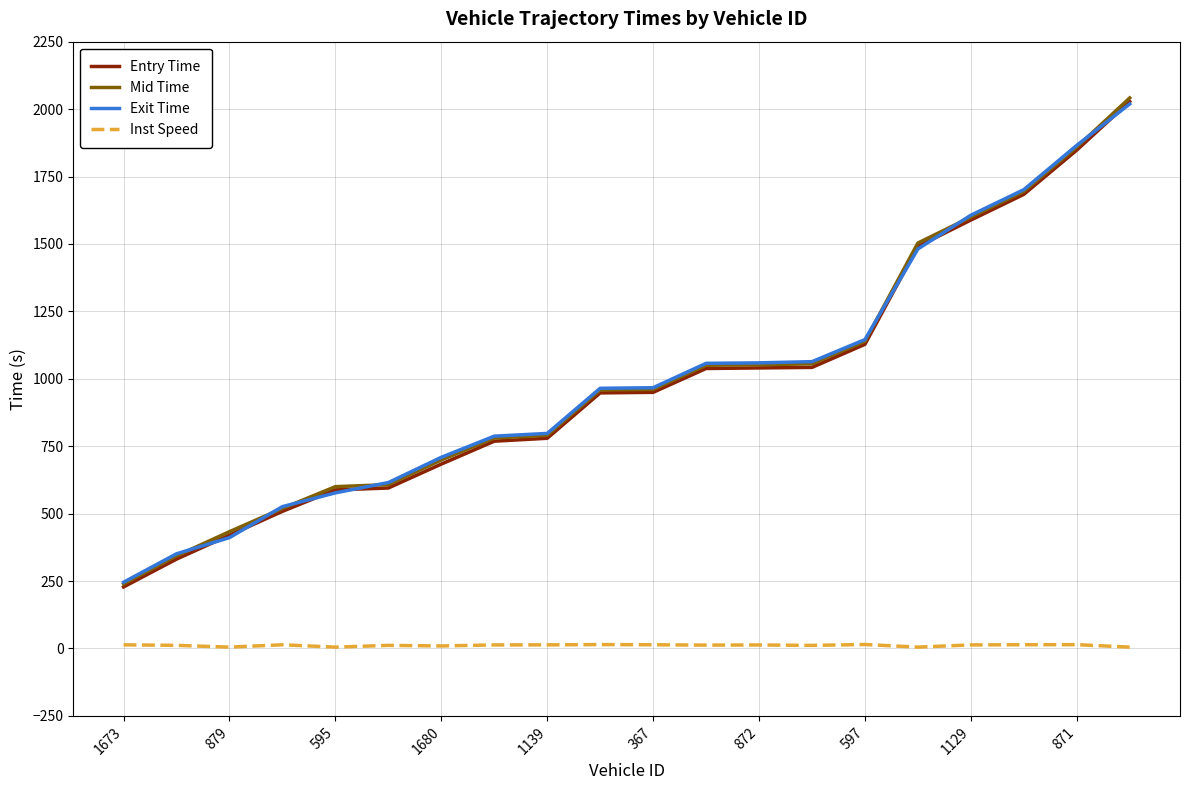

What are all the series names shown in the legend?

Entry Time, Mid Time, Exit Time, Inst Speed